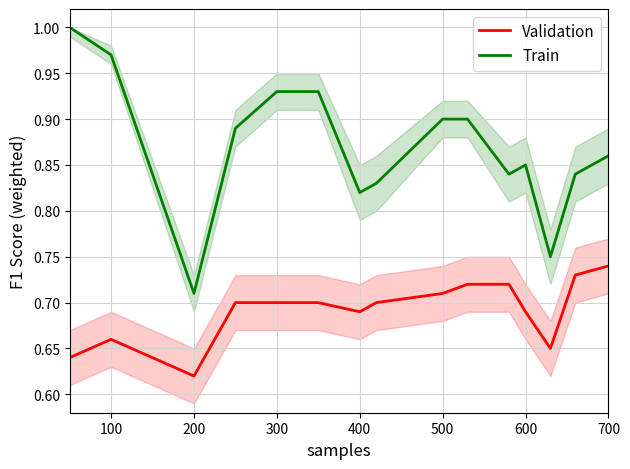

In Train, how many points are higher than both neighbors (excluding endpoints)?

1